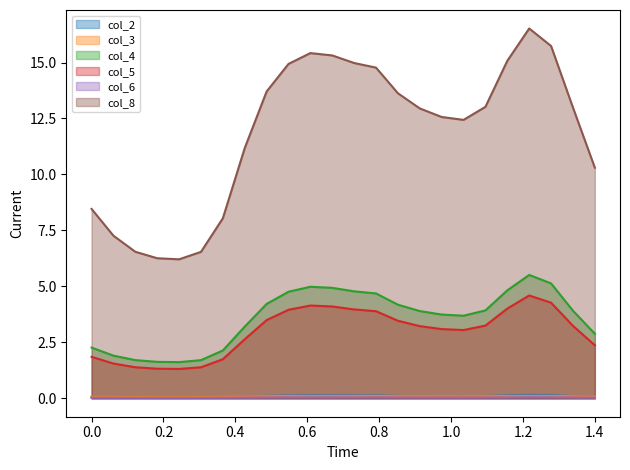

What is the value of the col_4 point at the 14th from the left?

4.7